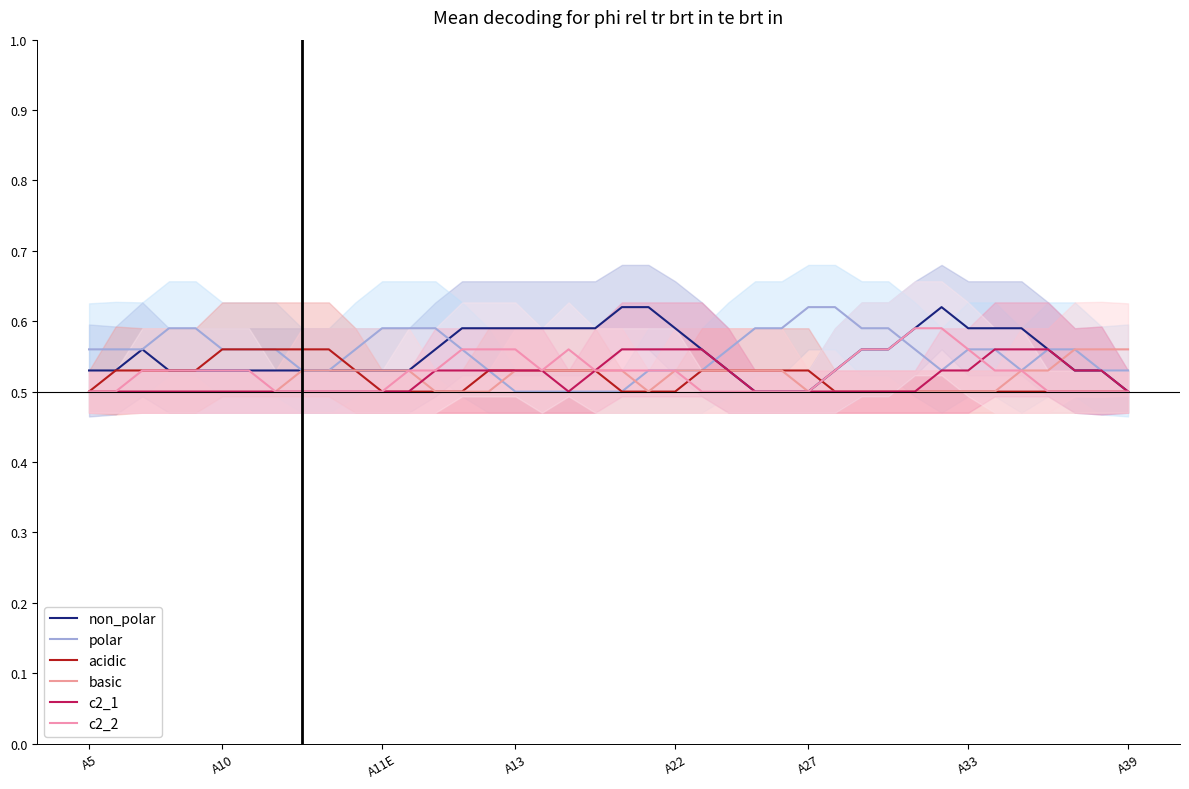

Reading right to left, list all the values displayed in this chart.

non_polar: 0.5	0.5	0.5	0.6	0.6	0.6	0.6	0.6	0.6	0.6	0.6	0.5	0.5	0.5	0.5	0.5	0.6	0.6	0.6	0.6	0.6	0.6	0.6	0.6	0.6	0.6	0.6	0.5	0.5	0.5	0.5	0.5	0.5	0.5	0.5	0.5	0.5	0.6	0.5	0.5
polar: 0.5	0.5	0.6	0.6	0.5	0.6	0.6	0.5	0.6	0.6	0.6	0.6	0.6	0.6	0.6	0.6	0.5	0.5	0.5	0.5	0.5	0.5	0.5	0.5	0.5	0.6	0.6	0.6	0.6	0.6	0.5	0.5	0.6	0.6	0.6	0.6	0.6	0.6	0.6	0.6
acidic: 0.5	0.5	0.5	0.5	0.5	0.5	0.5	0.5	0.5	0.5	0.5	0.5	0.5	0.5	0.5	0.5	0.5	0.5	0.5	0.5	0.5	0.5	0.5	0.5	0.5	0.5	0.5	0.5	0.5	0.5	0.6	0.6	0.6	0.6	0.6	0.5	0.5	0.5	0.5	0.5
basic: 0.6	0.6	0.6	0.5	0.5	0.5	0.5	0.5	0.5	0.5	0.5	0.5	0.5	0.5	0.5	0.5	0.5	0.5	0.5	0.5	0.5	0.5	0.5	0.5	0.5	0.5	0.5	0.5	0.5	0.5	0.5	0.5	0.5	0.5	0.5	0.5	0.5	0.5	0.5	0.5
c2_1: 0.5	0.5	0.5	0.6	0.6	0.6	0.5	0.5	0.5	0.5	0.5	0.5	0.5	0.5	0.5	0.5	0.6	0.6	0.6	0.6	0.5	0.5	0.5	0.5	0.5	0.5	0.5	0.5	0.5	0.5	0.5	0.5	0.5	0.5	0.5	0.5	0.5	0.5	0.5	0.5
c2_2: 0.5	0.5	0.5	0.5	0.5	0.5	0.6	0.6	0.6	0.6	0.6	0.5	0.5	0.5	0.5	0.5	0.5	0.5	0.5	0.5	0.5	0.6	0.5	0.6	0.6	0.6	0.5	0.5	0.5	0.5	0.5	0.5	0.5	0.5	0.5	0.5	0.5	0.5	0.5	0.5